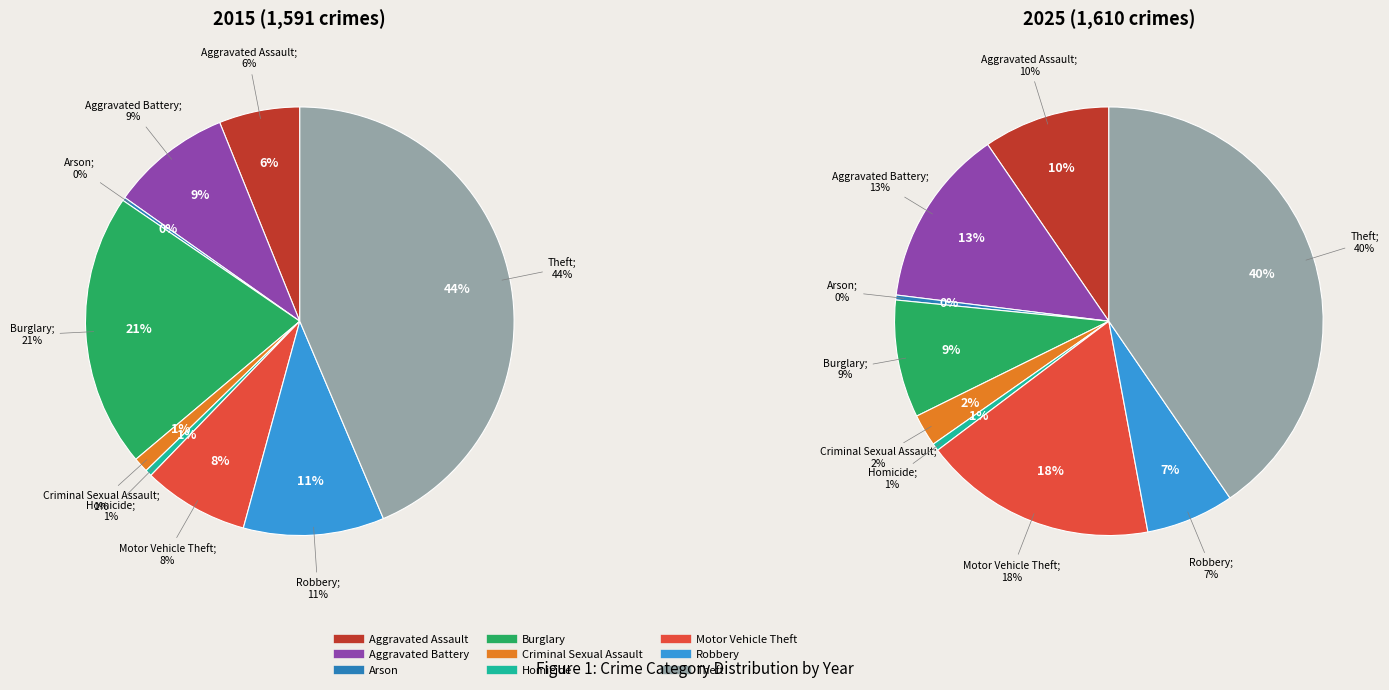

How many slices are in this pie chart?

9